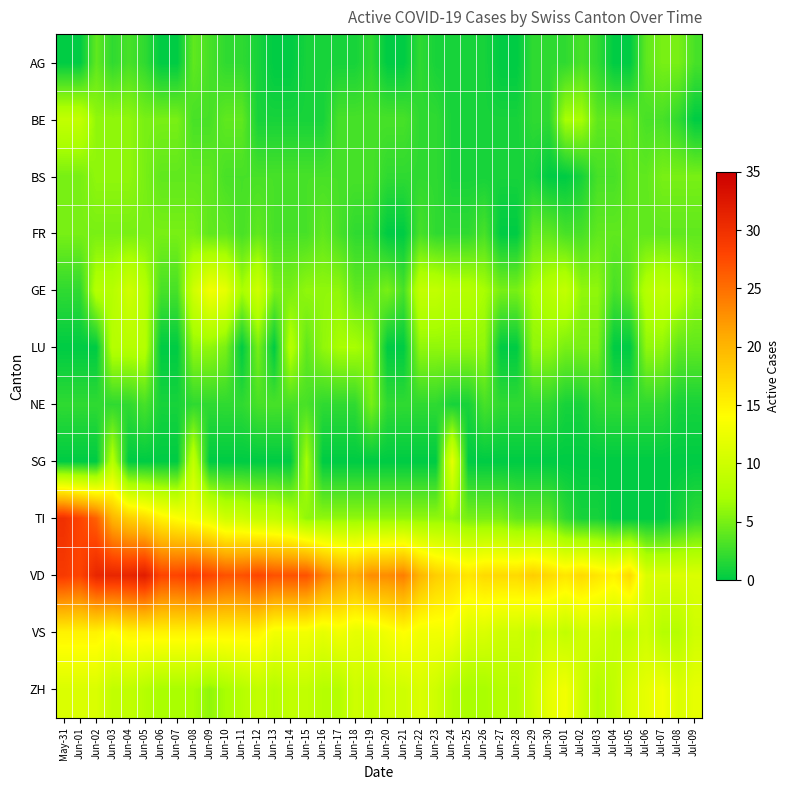

Reading left to right, extract all data points from this chart.

AG: May-31=0	Jun-01=0	Jun-02=4	Jun-03=2	Jun-04=3	Jun-05=2	Jun-06=0	Jun-07=0	Jun-08=4	Jun-09=3	Jun-10=2	Jun-11=2	Jun-12=1	Jun-13=0	Jun-14=0	Jun-15=1	Jun-16=1	Jun-17=1	Jun-18=1	Jun-19=2	Jun-20=0	Jun-21=0	Jun-22=2	Jun-23=1	Jun-24=1	Jun-25=1	Jun-26=1	Jun-27=0	Jun-28=0	Jun-29=2	Jun-30=2	Jul-01=2	Jul-02=3	Jul-03=2	Jul-04=0	Jul-05=0	Jul-06=4	Jul-07=5	Jul-08=5	Jul-09=3
BE: May-31=9	Jun-01=9	Jun-02=6	Jun-03=6	Jun-04=6	Jun-05=5	Jun-06=5	Jun-07=5	Jun-08=3	Jun-09=3	Jun-10=4	Jun-11=4	Jun-12=1	Jun-13=1	Jun-14=1	Jun-15=1	Jun-16=1	Jun-17=3	Jun-18=3	Jun-19=3	Jun-20=3	Jun-21=3	Jun-22=2	Jun-23=2	Jun-24=1	Jun-25=1	Jun-26=1	Jun-27=1	Jun-28=1	Jun-29=2	Jun-30=2	Jul-01=7	Jul-02=7	Jul-03=4	Jul-04=4	Jul-05=4	Jul-06=3	Jul-07=3	Jul-08=2	Jul-09=0
BS: May-31=5	Jun-01=5	Jun-02=6	Jun-03=6	Jun-04=6	Jun-05=5	Jun-06=4	Jun-07=4	Jun-08=4	Jun-09=4	Jun-10=3	Jun-11=3	Jun-12=3	Jun-13=3	Jun-14=3	Jun-15=3	Jun-16=3	Jun-17=3	Jun-18=3	Jun-19=3	Jun-20=2	Jun-21=2	Jun-22=2	Jun-23=2	Jun-24=1	Jun-25=1	Jun-26=1	Jun-27=1	Jun-28=1	Jun-29=1	Jun-30=0	Jul-01=0	Jul-02=1	Jul-03=3	Jul-04=3	Jul-05=4	Jul-06=4	Jul-07=5	Jul-08=5	Jul-09=5
FR: May-31=5	Jun-01=5	Jun-02=5	Jun-03=5	Jun-04=5	Jun-05=5	Jun-06=5	Jun-07=5	Jun-08=5	Jun-09=4	Jun-10=4	Jun-11=3	Jun-12=4	Jun-13=3	Jun-14=3	Jun-15=3	Jun-16=4	Jun-17=3	Jun-18=2	Jun-19=2	Jun-20=0	Jun-21=0	Jun-22=3	Jun-23=2	Jun-24=2	Jun-25=2	Jun-26=3	Jun-27=0	Jun-28=0	Jun-29=4	Jun-30=4	Jul-01=3	Jul-02=3	Jul-03=4	Jul-04=4	Jul-05=4	Jul-06=4	Jul-07=4	Jul-08=4	Jul-09=4
GE: May-31=2	Jun-01=2	Jun-02=8	Jun-03=8	Jun-04=10	Jun-05=8	Jun-06=3	Jun-07=3	Jun-08=10	Jun-09=13	Jun-10=12	Jun-11=7	Jun-12=10	Jun-13=5	Jun-14=5	Jun-15=6	Jun-16=6	Jun-17=6	Jun-18=4	Jun-19=4	Jun-20=5	Jun-21=3	Jun-22=9	Jun-23=9	Jun-24=8	Jun-25=8	Jun-26=7	Jun-27=5	Jun-28=5	Jun-29=7	Jun-30=8	Jul-01=9	Jul-02=6	Jul-03=6	Jul-04=3	Jul-05=4	Jul-06=8	Jul-07=9	Jul-08=8	Jul-09=6
LU: May-31=0	Jun-01=0	Jun-02=0	Jun-03=8	Jun-04=8	Jun-05=8	Jun-06=0	Jun-07=0	Jun-08=6	Jun-09=6	Jun-10=5	Jun-11=0	Jun-12=5	Jun-13=0	Jun-14=8	Jun-15=4	Jun-16=6	Jun-17=7	Jun-18=7	Jun-19=6	Jun-20=0	Jun-21=0	Jun-22=6	Jun-23=6	Jun-24=6	Jun-25=6	Jun-26=6	Jun-27=0	Jun-28=0	Jun-29=6	Jun-30=6	Jul-01=5	Jul-02=5	Jul-03=5	Jul-04=0	Jul-05=0	Jul-06=6	Jul-07=6	Jul-08=4	Jul-09=4
NE: May-31=2	Jun-01=2	Jun-02=2	Jun-03=2	Jun-04=2	Jun-05=3	Jun-06=1	Jun-07=1	Jun-08=2	Jun-09=2	Jun-10=2	Jun-11=2	Jun-12=3	Jun-13=3	Jun-14=3	Jun-15=3	Jun-16=2	Jun-17=2	Jun-18=2	Jun-19=5	Jun-20=2	Jun-21=2	Jun-22=2	Jun-23=2	Jun-24=1	Jun-25=1	Jun-26=3	Jun-27=2	Jun-28=2	Jun-29=2	Jun-30=2	Jul-01=1	Jul-02=1	Jul-03=2	Jul-04=2	Jul-05=2	Jul-06=2	Jul-07=2	Jul-08=1	Jul-09=1
SG: May-31=0	Jun-01=0	Jun-02=0	Jun-03=8	Jun-04=0	Jun-05=0	Jun-06=0	Jun-07=0	Jun-08=9	Jun-09=0	Jun-10=0	Jun-11=0	Jun-12=0	Jun-13=0	Jun-14=0	Jun-15=7	Jun-16=0	Jun-17=0	Jun-18=0	Jun-19=0	Jun-20=0	Jun-21=0	Jun-22=0	Jun-23=0	Jun-24=12	Jun-25=0	Jun-26=0	Jun-27=0	Jun-28=0	Jun-29=0	Jun-30=0	Jul-01=0	Jul-02=0	Jul-03=0	Jul-04=0	Jul-05=0	Jul-06=0	Jul-07=0	Jul-08=0	Jul-09=0
TI: May-31=30	Jun-01=28	Jun-02=26	Jun-03=20	Jun-04=18	Jun-05=17	Jun-06=15	Jun-07=14	Jun-08=13	Jun-09=12	Jun-10=10	Jun-11=10	Jun-12=9	Jun-13=9	Jun-14=8	Jun-15=6	Jun-16=6	Jun-17=6	Jun-18=6	Jun-19=6	Jun-20=6	Jun-21=6	Jun-22=6	Jun-23=6	Jun-24=6	Jun-25=5	Jun-26=5	Jun-27=5	Jun-28=4	Jun-29=4	Jun-30=4	Jul-01=2	Jul-02=1	Jul-03=1	Jul-04=0	Jul-05=0	Jul-06=0	Jul-07=0	Jul-08=1	Jul-09=2
VD: May-31=29	Jun-01=28	Jun-02=31	Jun-03=31	Jun-04=31	Jun-05=32	Jun-06=28	Jun-07=28	Jun-08=29	Jun-09=28	Jun-10=27	Jun-11=27	Jun-12=28	Jun-13=27	Jun-14=27	Jun-15=27	Jun-16=24	Jun-17=22	Jun-18=21	Jun-19=23	Jun-20=23	Jun-21=24	Jun-22=20	Jun-23=18	Jun-24=17	Jun-25=16	Jun-26=17	Jun-27=17	Jun-28=17	Jun-29=18	Jun-30=17	Jul-01=16	Jul-02=17	Jul-03=16	Jul-04=15	Jul-05=17	Jul-06=11	Jul-07=11	Jul-08=11	Jul-09=11
VS: May-31=15	Jun-01=15	Jun-02=15	Jun-03=14	Jun-04=15	Jun-05=15	Jun-06=15	Jun-07=15	Jun-08=15	Jun-09=15	Jun-10=15	Jun-11=15	Jun-12=15	Jun-13=13	Jun-14=13	Jun-15=13	Jun-16=12	Jun-17=13	Jun-18=12	Jun-19=12	Jun-20=13	Jun-21=14	Jun-22=13	Jun-23=13	Jun-24=13	Jun-25=11	Jun-26=11	Jun-27=10	Jun-28=10	Jun-29=9	Jun-30=10	Jul-01=9	Jul-02=10	Jul-03=10	Jul-04=9	Jul-05=9	Jul-06=10	Jul-07=8	Jul-08=8	Jul-09=10
ZH: May-31=11	Jun-01=11	Jun-02=11	Jun-03=9	Jun-04=9	Jun-05=8	Jun-06=7	Jun-07=7	Jun-08=7	Jun-09=6	Jun-10=7	Jun-11=8	Jun-12=9	Jun-13=8	Jun-14=9	Jun-15=9	Jun-16=8	Jun-17=8	Jun-18=10	Jun-19=9	Jun-20=10	Jun-21=10	Jun-22=11	Jun-23=10	Jun-24=8	Jun-25=7	Jun-26=7	Jun-27=8	Jun-28=8	Jun-29=10	Jun-30=12	Jul-01=13	Jul-02=10	Jul-03=8	Jul-04=9	Jul-05=11	Jul-06=12	Jul-07=13	Jul-08=11	Jul-09=12